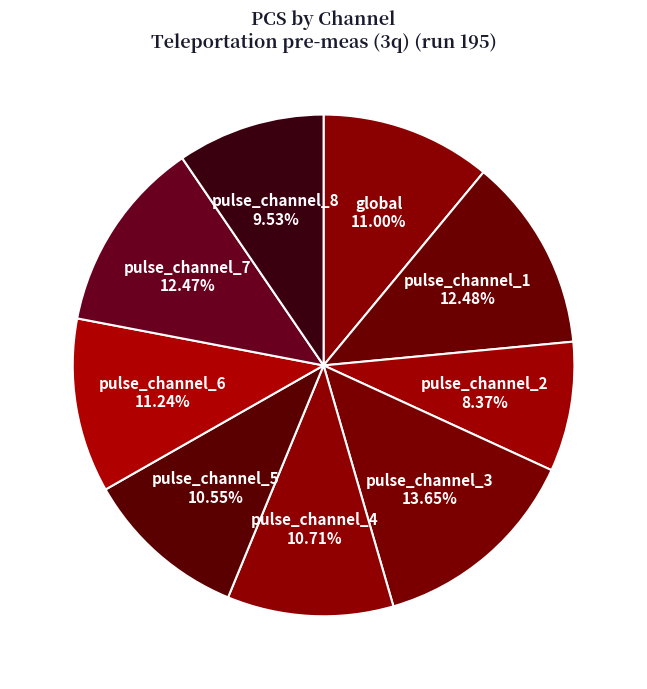

Which category has the smallest portion of the pie?

pulse_channel_2